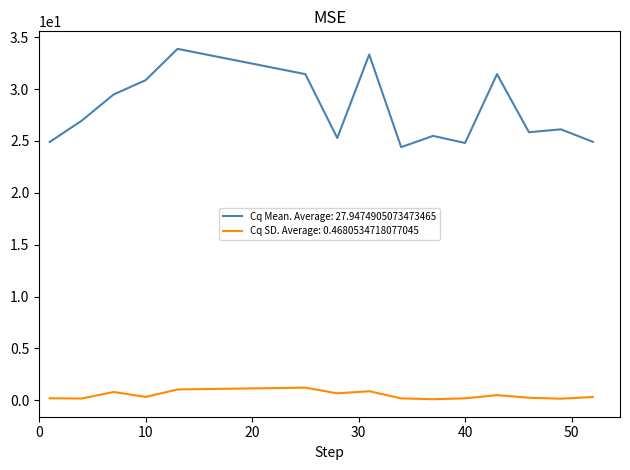

True or false: Cq SD. Average: 0.4680534718077045 and Cq Mean. Average: 27.9474905073473465 cross at least once.

False